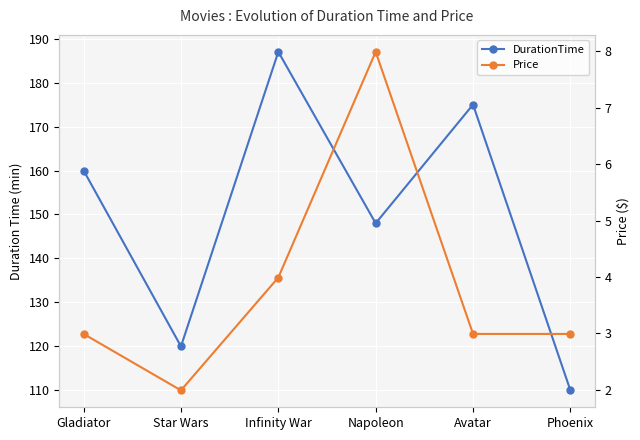

At which category does Price reach its first local valley?

Star Wars